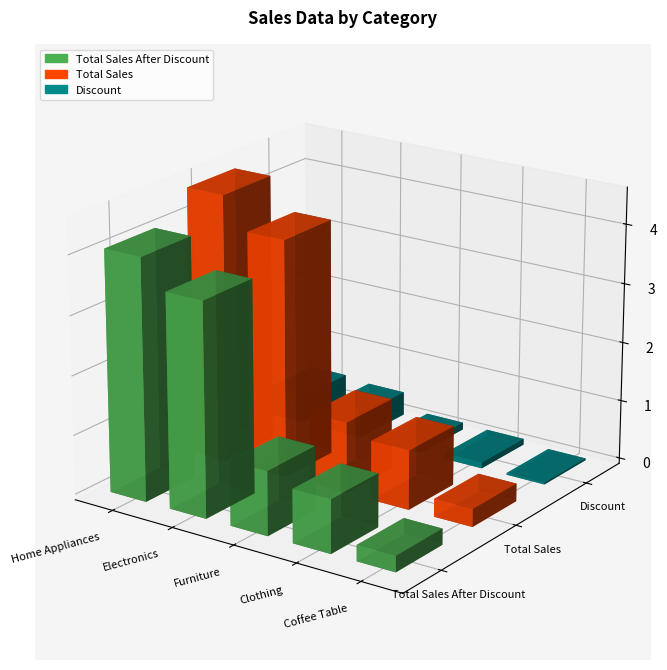

What are all the series names shown in the legend?

Total Sales After Discount, Total Sales, Discount